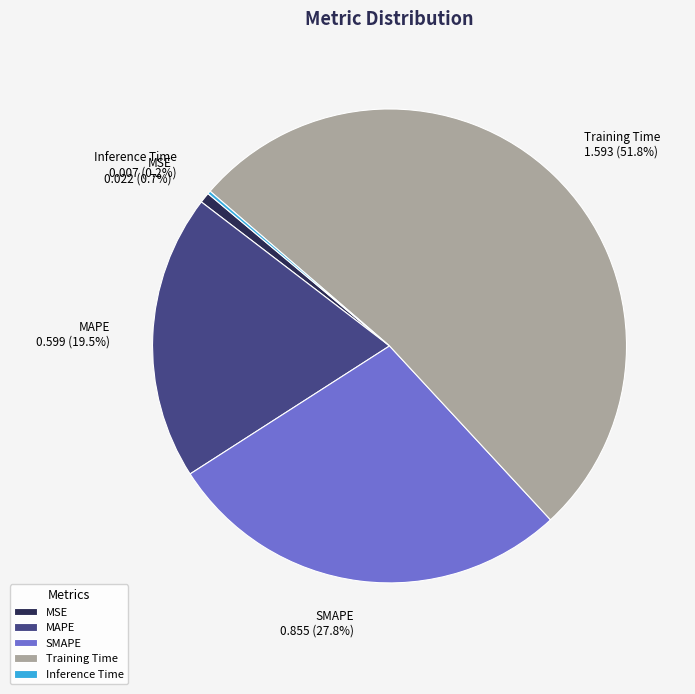

The SMAPE slice represents 36% of the pie. True or false?

False